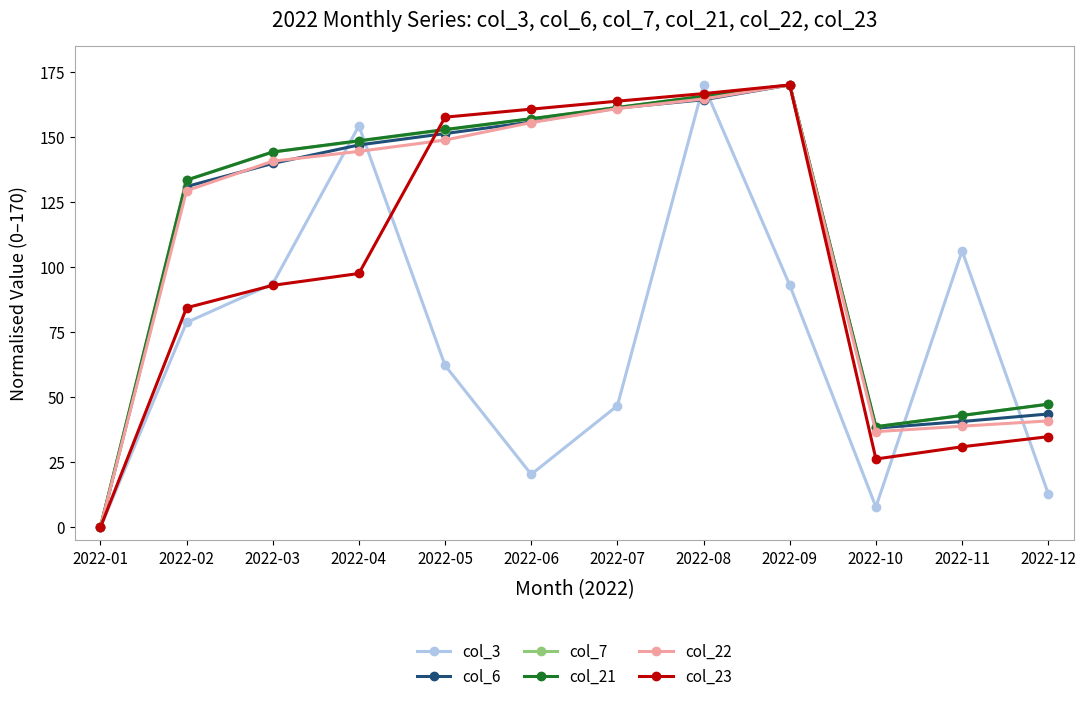

Is this an area chart (filled region under the line)?

No